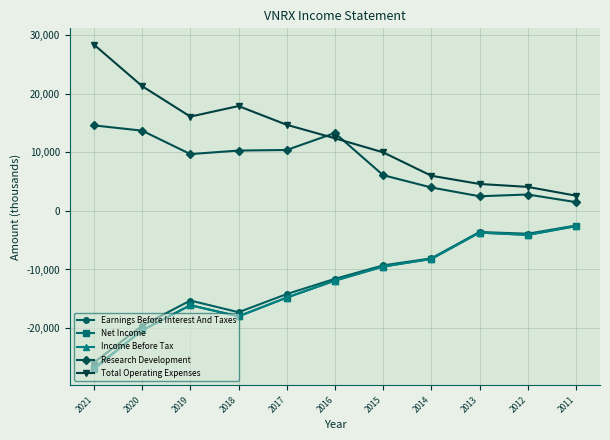

Is it true that Total Operating Expenses equals 17900 at 2018?

True